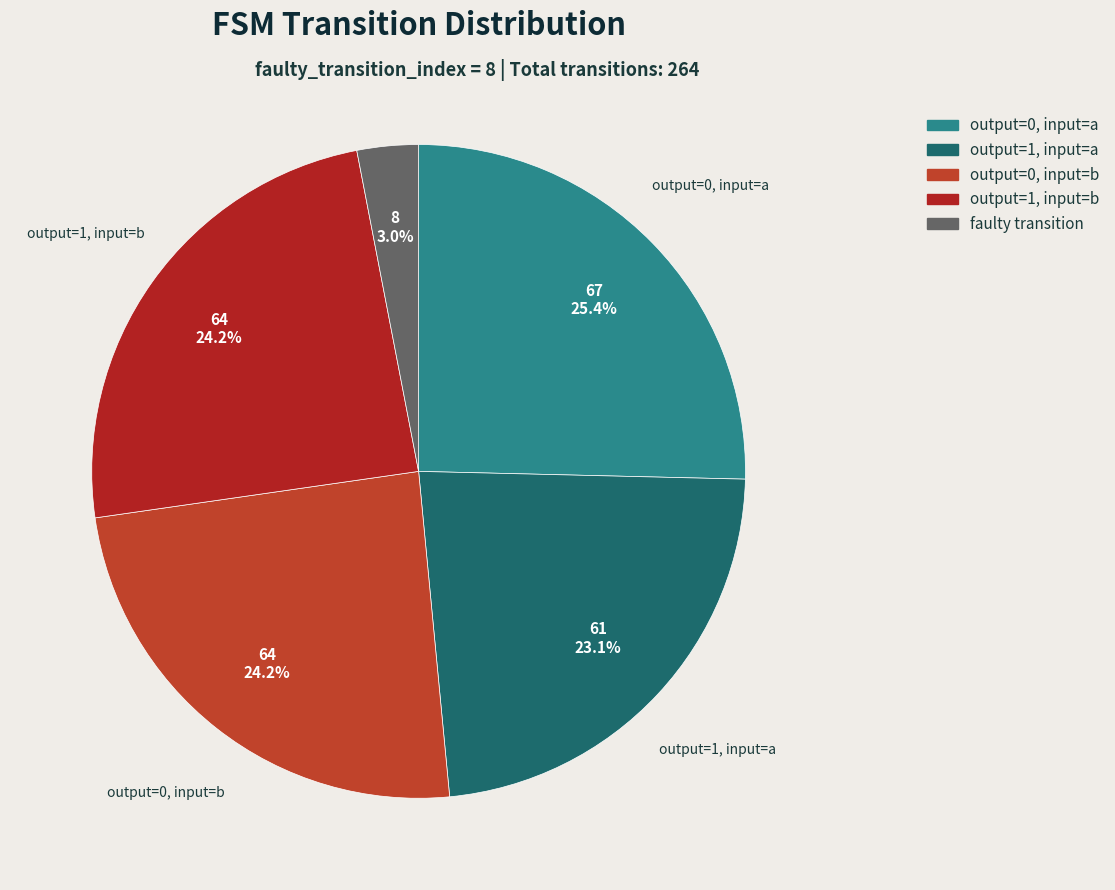

How many segments does this pie chart have?

5